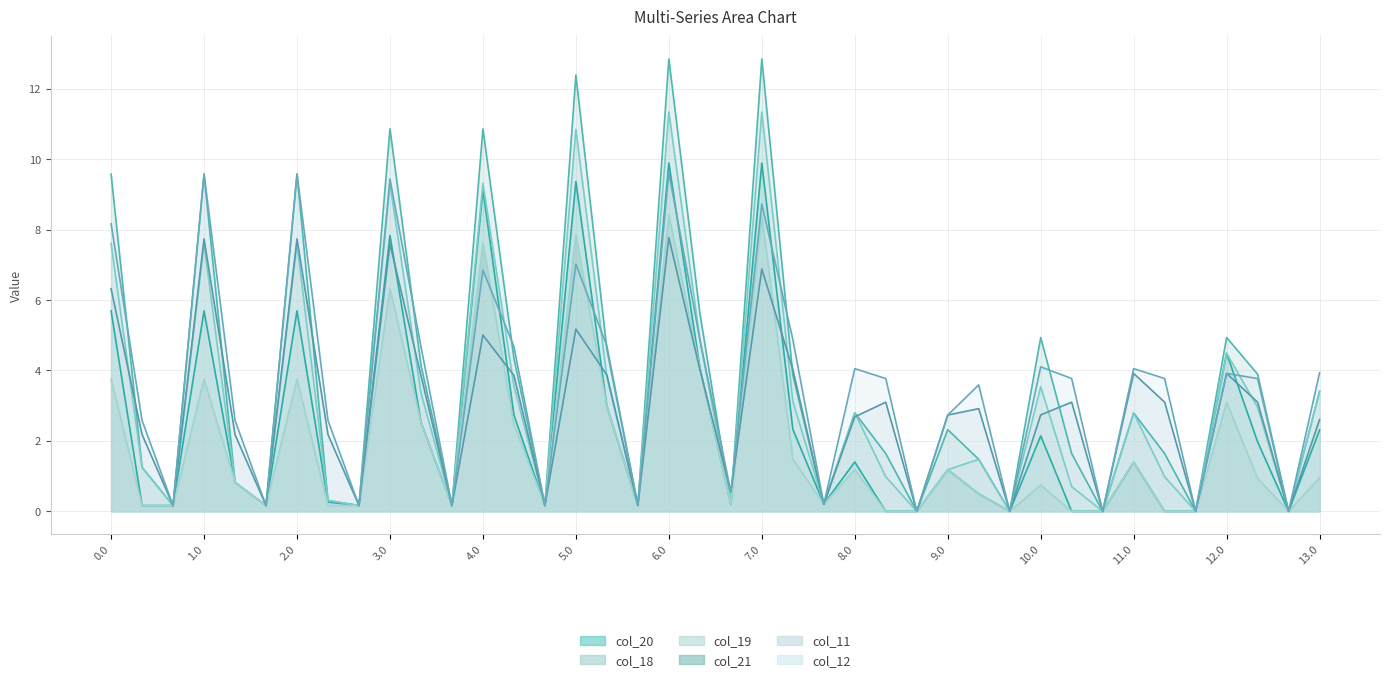

Is it true that col_11_line equals 5.0 at 4.0?

True